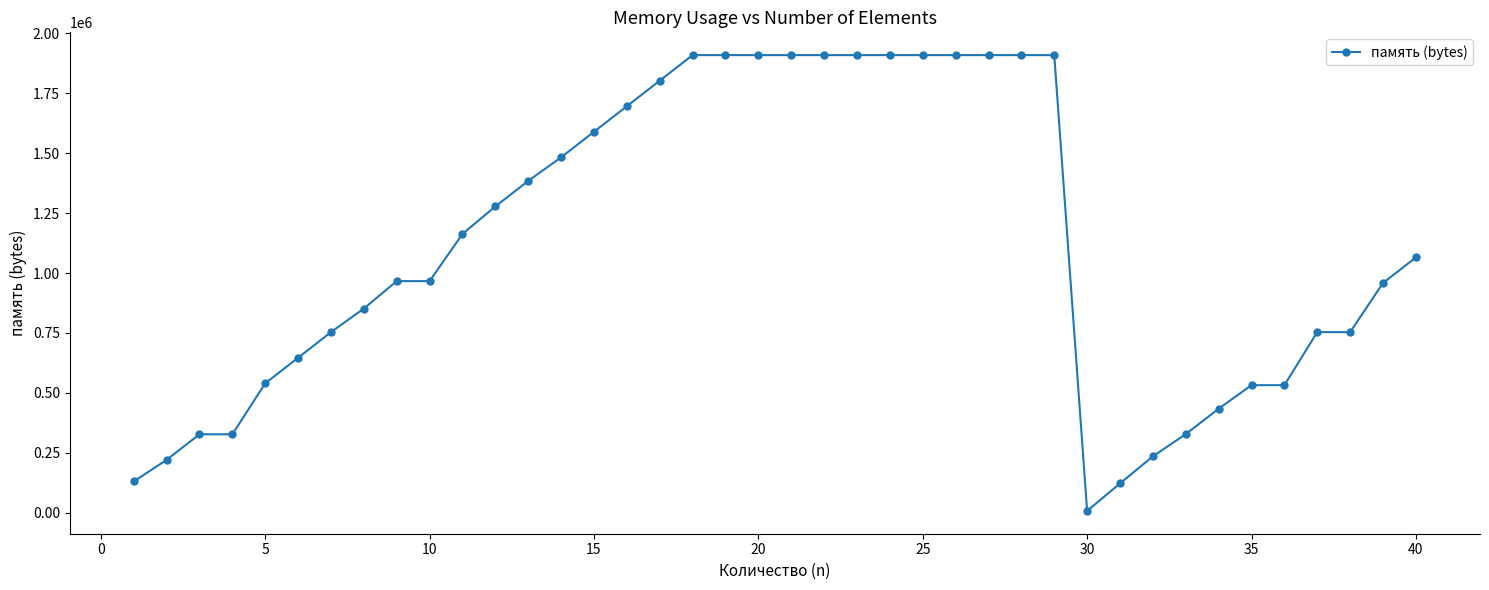

What is the greatest value displayed?

1908400